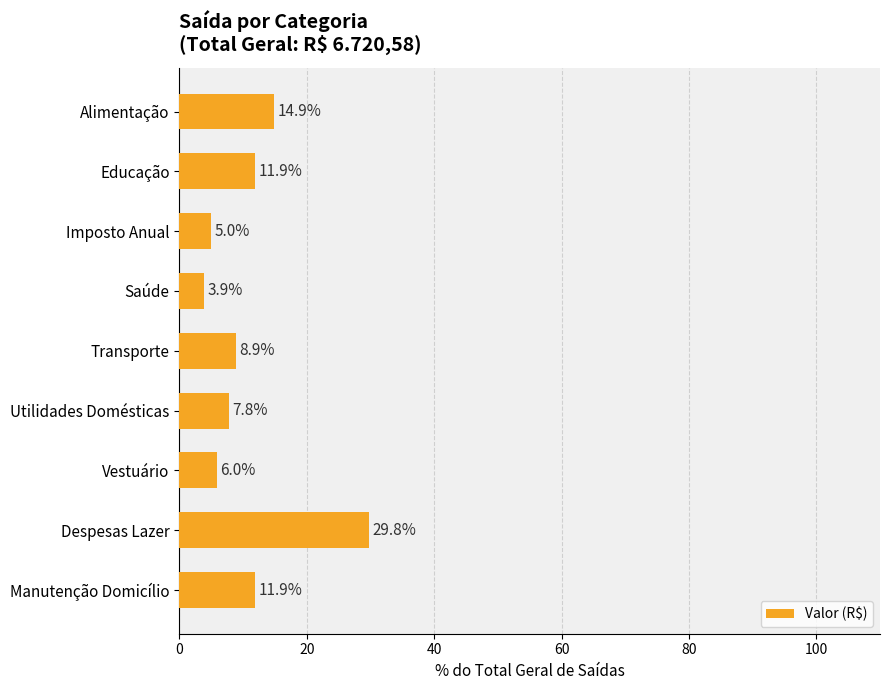

Reading bottom to top, transcribe all the data shown in this chart.

11.9	29.8	6.0	7.8	8.9	3.9	5.0	11.9	14.9